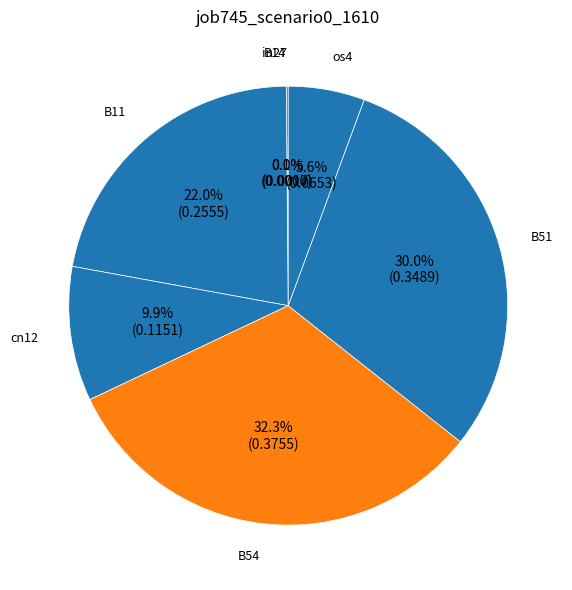

What percentage is the B51 slice, to the nearest percent?

30%